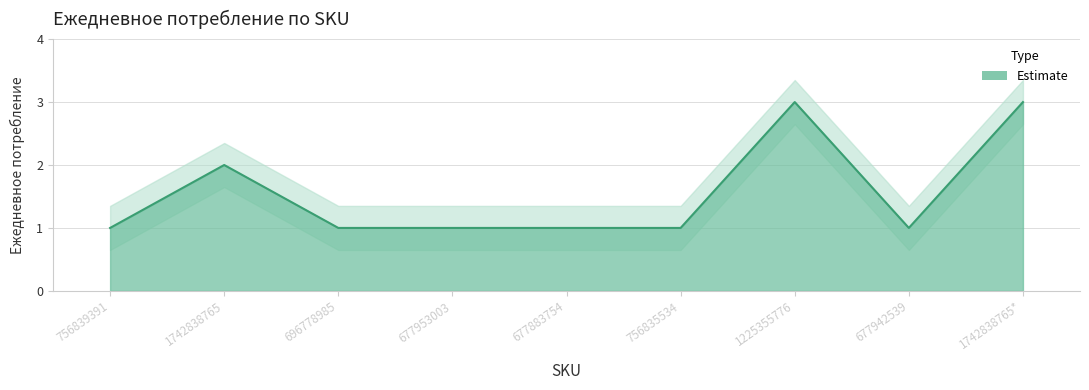

Between 756839391 and 677883754, which is larger?

756839391